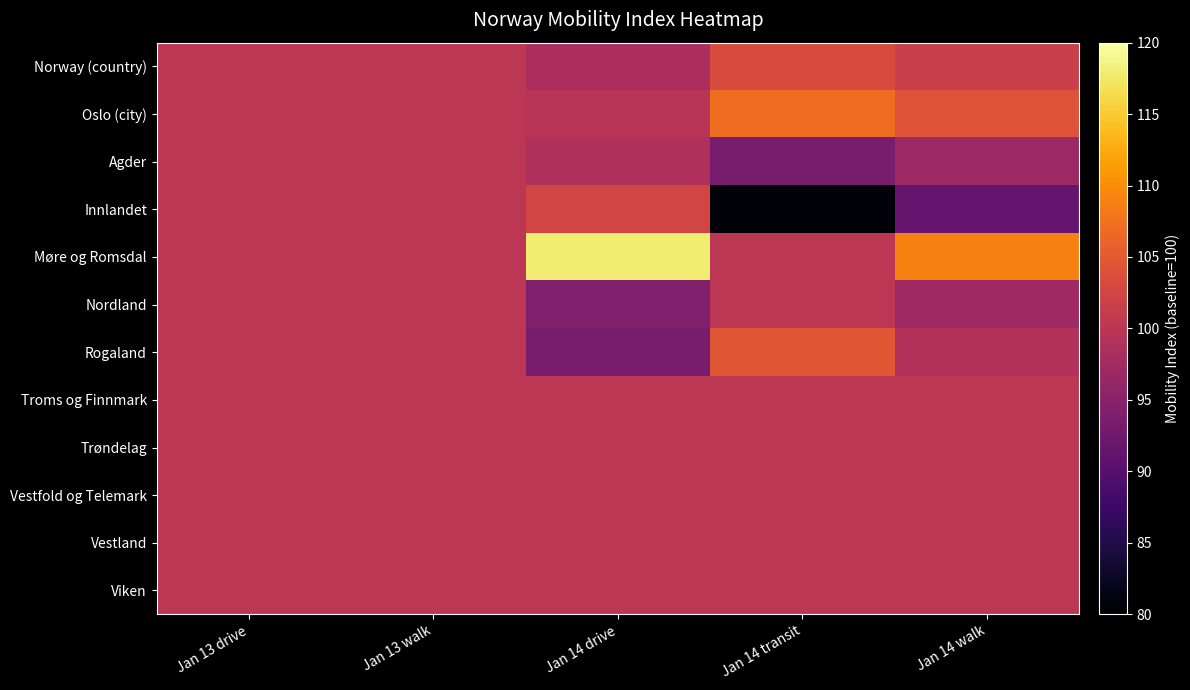

Reading left to right, transcribe all the data shown in this chart.

Norway (country): Jan 13 drive=100.0	Jan 13 walk=100.0	Jan 14 drive=98.4	Jan 14 transit=103.3	Jan 14 walk=101.7
Oslo (city): Jan 13 drive=100.0	Jan 13 walk=100.0	Jan 14 drive=99.8	Jan 14 transit=107.1	Jan 14 walk=104.1
Agder: Jan 13 drive=100.0	Jan 13 walk=100.0	Jan 14 drive=98.6	Jan 14 transit=93.3	Jan 14 walk=97.0
Innlandet: Jan 13 drive=100.0	Jan 13 walk=100.0	Jan 14 drive=102.6	Jan 14 transit=80.7	Jan 14 walk=91.6
Møre og Romsdal: Jan 13 drive=100.0	Jan 13 walk=100.0	Jan 14 drive=117.9	Jan 14 transit=100.0	Jan 14 walk=109.0
Nordland: Jan 13 drive=100.0	Jan 13 walk=100.0	Jan 14 drive=94.2	Jan 14 transit=100.0	Jan 14 walk=97.1
Rogaland: Jan 13 drive=100.0	Jan 13 walk=100.0	Jan 14 drive=93.3	Jan 14 transit=104.6	Jan 14 walk=99.0
Troms og Finnmark: Jan 13 drive=100.0	Jan 13 walk=100.0	Jan 14 drive=100.0	Jan 14 transit=100.0	Jan 14 walk=100.0
Trøndelag: Jan 13 drive=100.0	Jan 13 walk=100.0	Jan 14 drive=100.0	Jan 14 transit=100.0	Jan 14 walk=100.0
Vestfold og Telemark: Jan 13 drive=100.0	Jan 13 walk=100.0	Jan 14 drive=100.0	Jan 14 transit=100.0	Jan 14 walk=100.0
Vestland: Jan 13 drive=100.0	Jan 13 walk=100.0	Jan 14 drive=100.0	Jan 14 transit=100.0	Jan 14 walk=100.0
Viken: Jan 13 drive=100.0	Jan 13 walk=100.0	Jan 14 drive=100.0	Jan 14 transit=100.0	Jan 14 walk=100.0